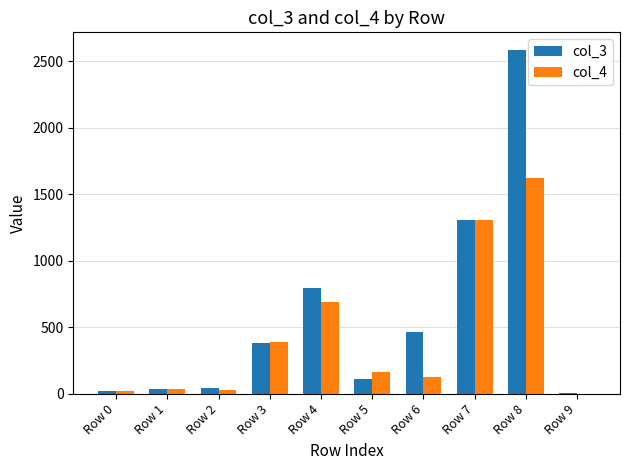

Which series changed the most between Row 6 and Row 8?

col_3